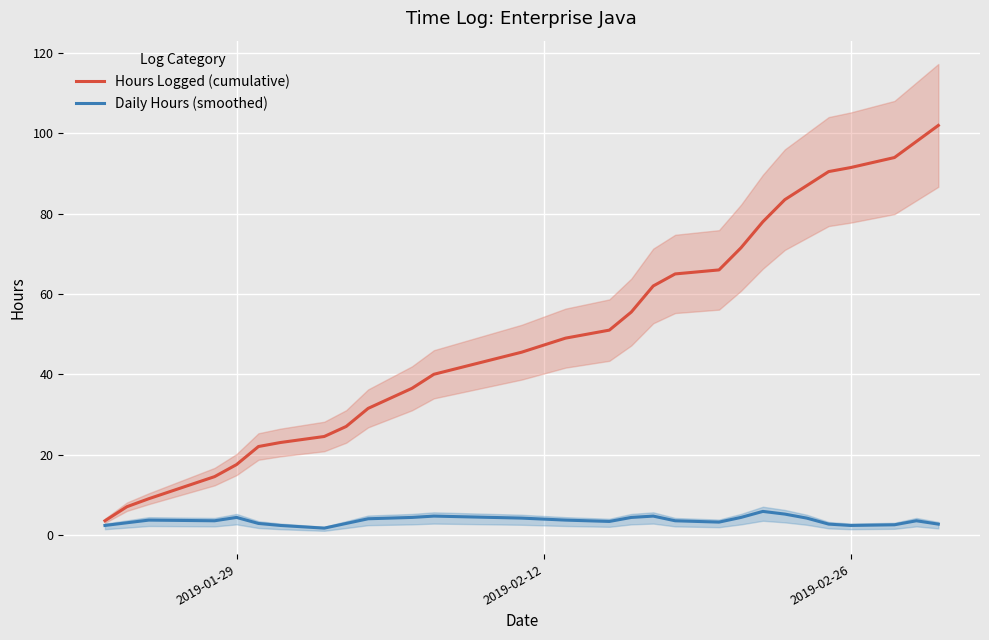

How many lines are shown in the chart?

2